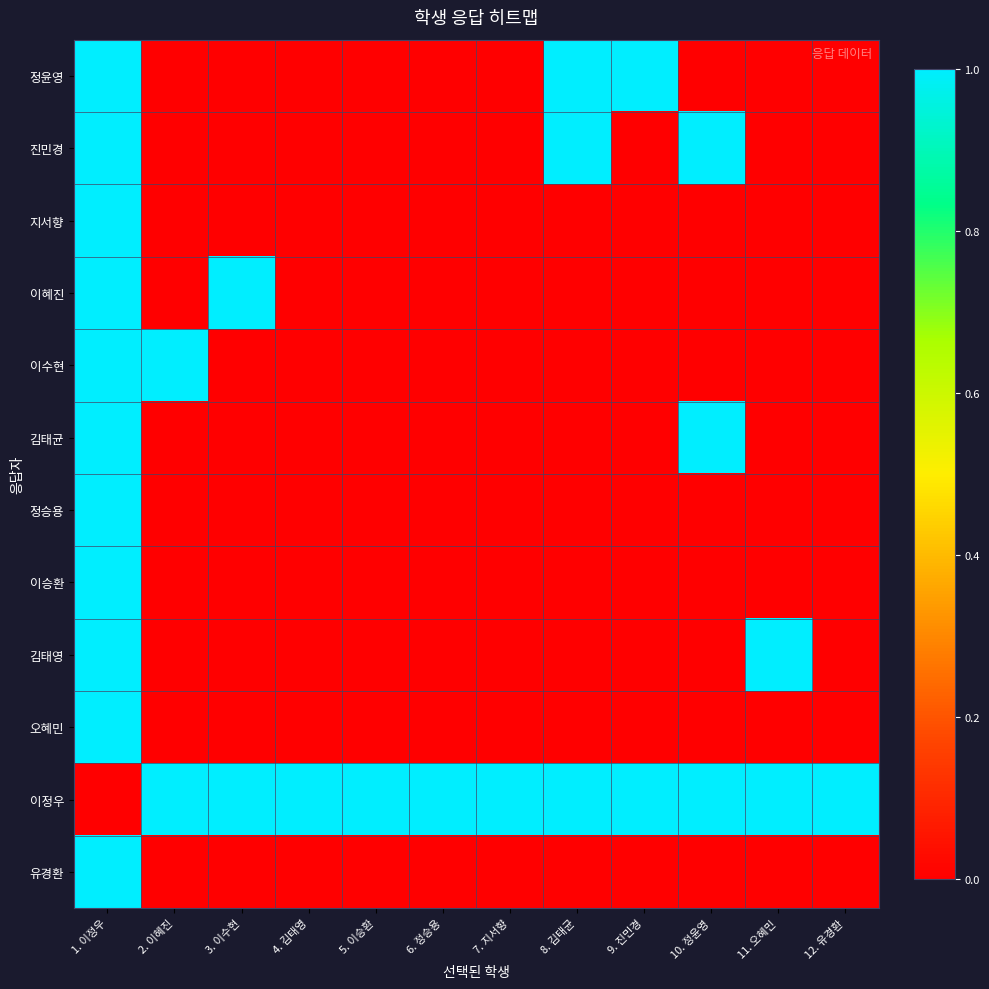

Reading left to right, transcribe all the data shown in this chart.

정윤영: 1. 이정우=1	2. 이혜진=0	3. 이수현=0	4. 김태영=0	5. 이승환=0	6. 정승용=0	7. 지서향=0	8. 김태균=1	9. 진민경=1	10. 정윤영=0	11. 오혜민=0	12. 유경환=0
진민경: 1. 이정우=1	2. 이혜진=0	3. 이수현=0	4. 김태영=0	5. 이승환=0	6. 정승용=0	7. 지서향=0	8. 김태균=1	9. 진민경=0	10. 정윤영=1	11. 오혜민=0	12. 유경환=0
지서향: 1. 이정우=1	2. 이혜진=0	3. 이수현=0	4. 김태영=0	5. 이승환=0	6. 정승용=0	7. 지서향=0	8. 김태균=0	9. 진민경=0	10. 정윤영=0	11. 오혜민=0	12. 유경환=0
이혜진: 1. 이정우=1	2. 이혜진=0	3. 이수현=1	4. 김태영=0	5. 이승환=0	6. 정승용=0	7. 지서향=0	8. 김태균=0	9. 진민경=0	10. 정윤영=0	11. 오혜민=0	12. 유경환=0
이수현: 1. 이정우=1	2. 이혜진=1	3. 이수현=0	4. 김태영=0	5. 이승환=0	6. 정승용=0	7. 지서향=0	8. 김태균=0	9. 진민경=0	10. 정윤영=0	11. 오혜민=0	12. 유경환=0
김태균: 1. 이정우=1	2. 이혜진=0	3. 이수현=0	4. 김태영=0	5. 이승환=0	6. 정승용=0	7. 지서향=0	8. 김태균=0	9. 진민경=0	10. 정윤영=1	11. 오혜민=0	12. 유경환=0
정승용: 1. 이정우=1	2. 이혜진=0	3. 이수현=0	4. 김태영=0	5. 이승환=0	6. 정승용=0	7. 지서향=0	8. 김태균=0	9. 진민경=0	10. 정윤영=0	11. 오혜민=0	12. 유경환=0
이승환: 1. 이정우=1	2. 이혜진=0	3. 이수현=0	4. 김태영=0	5. 이승환=0	6. 정승용=0	7. 지서향=0	8. 김태균=0	9. 진민경=0	10. 정윤영=0	11. 오혜민=0	12. 유경환=0
김태영: 1. 이정우=1	2. 이혜진=0	3. 이수현=0	4. 김태영=0	5. 이승환=0	6. 정승용=0	7. 지서향=0	8. 김태균=0	9. 진민경=0	10. 정윤영=0	11. 오혜민=1	12. 유경환=0
오혜민: 1. 이정우=1	2. 이혜진=0	3. 이수현=0	4. 김태영=0	5. 이승환=0	6. 정승용=0	7. 지서향=0	8. 김태균=0	9. 진민경=0	10. 정윤영=0	11. 오혜민=0	12. 유경환=0
이정우: 1. 이정우=0	2. 이혜진=1	3. 이수현=1	4. 김태영=1	5. 이승환=1	6. 정승용=1	7. 지서향=1	8. 김태균=1	9. 진민경=1	10. 정윤영=1	11. 오혜민=1	12. 유경환=1
유경환: 1. 이정우=1	2. 이혜진=0	3. 이수현=0	4. 김태영=0	5. 이승환=0	6. 정승용=0	7. 지서향=0	8. 김태균=0	9. 진민경=0	10. 정윤영=0	11. 오혜민=0	12. 유경환=0